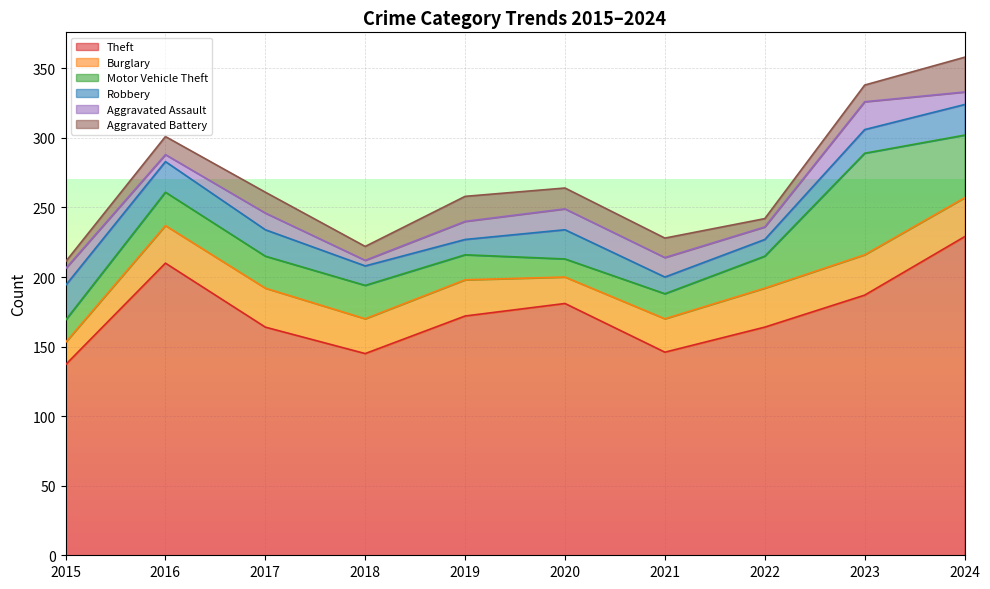

At which category does Motor Vehicle Theft reach its first local valley?

2017